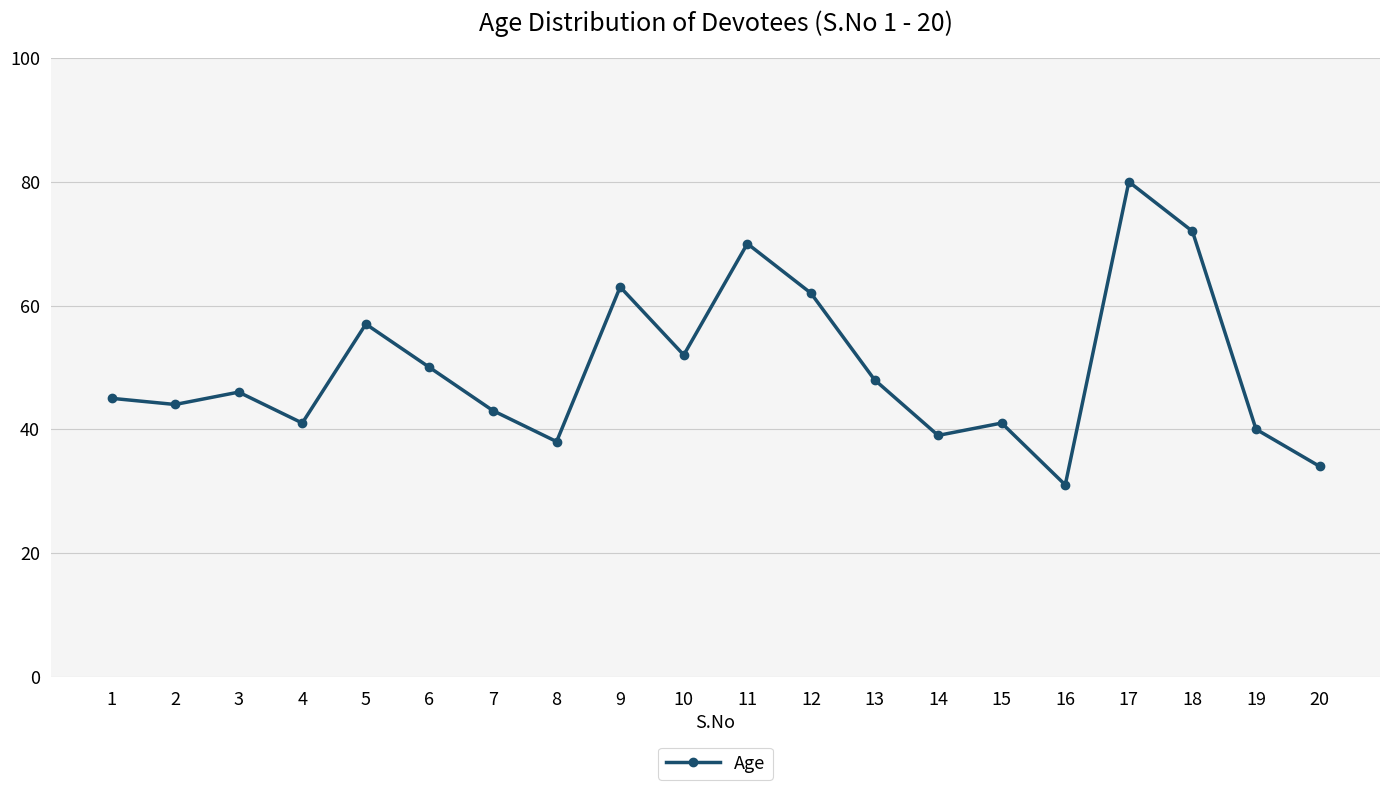

True or false: the data has more than 2 interior local peaks.

True